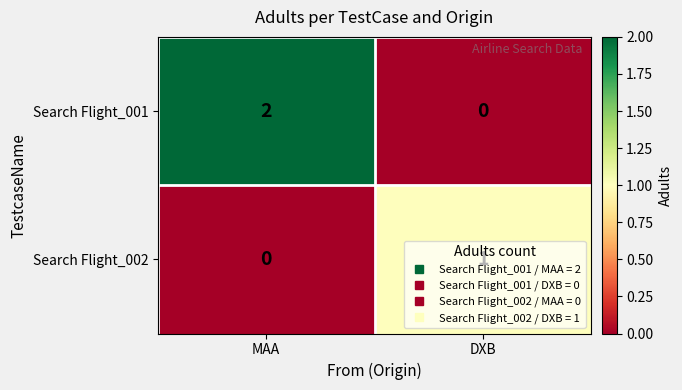

Between MAA and DXB, which series saw the biggest shift?

Search Flight_001